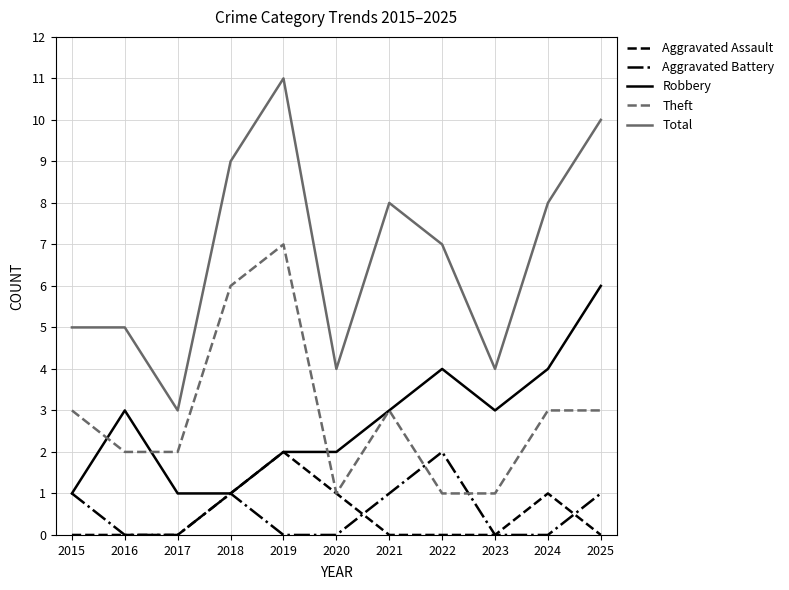

How many categories are shown in the chart?

11